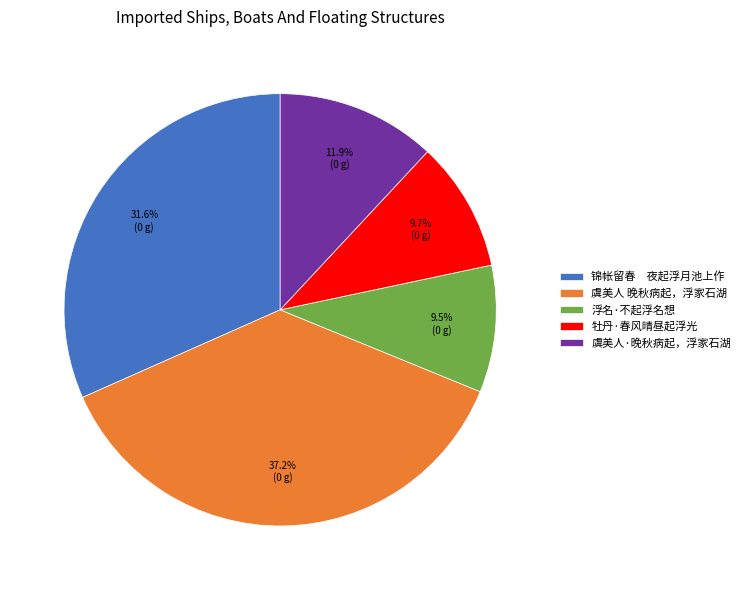

How many segments does this pie chart have?

5